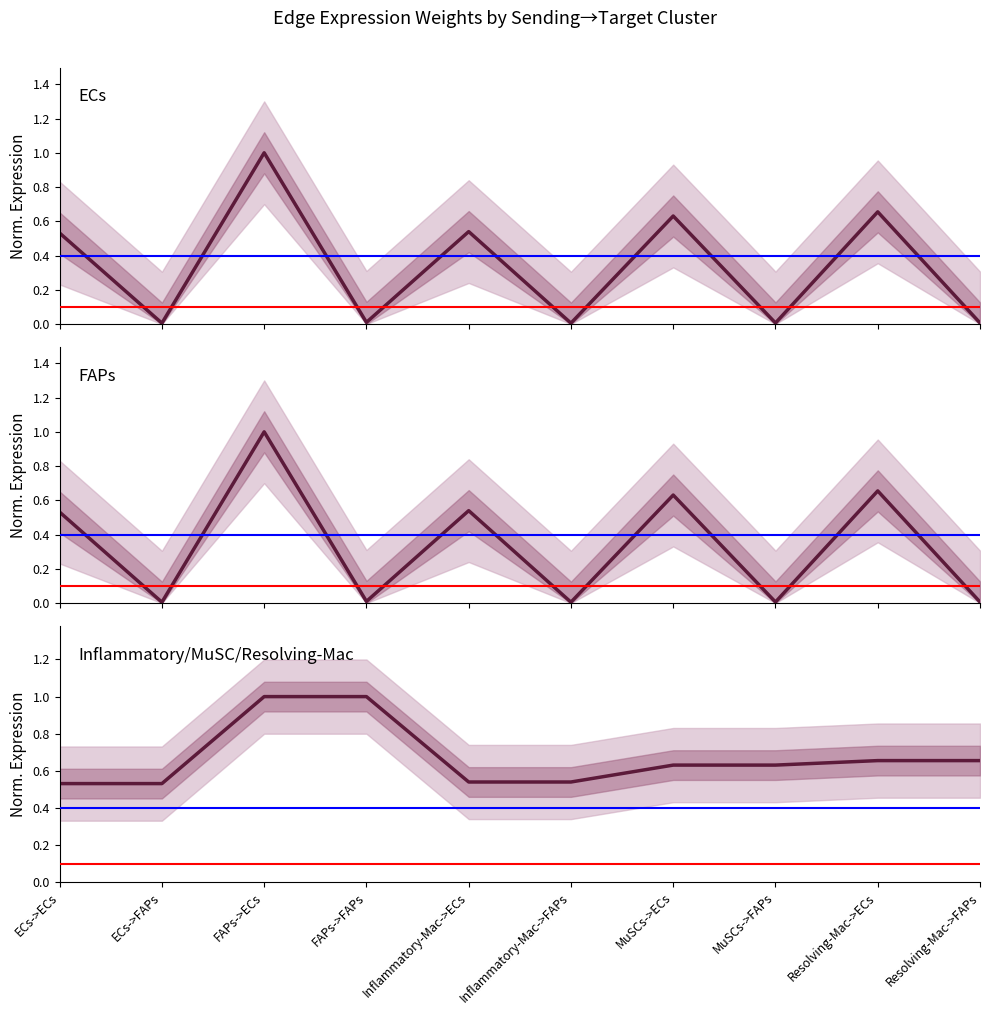

What value does the Edge total expression weight series have at Inflammatory-Mac->ECs?

0.5